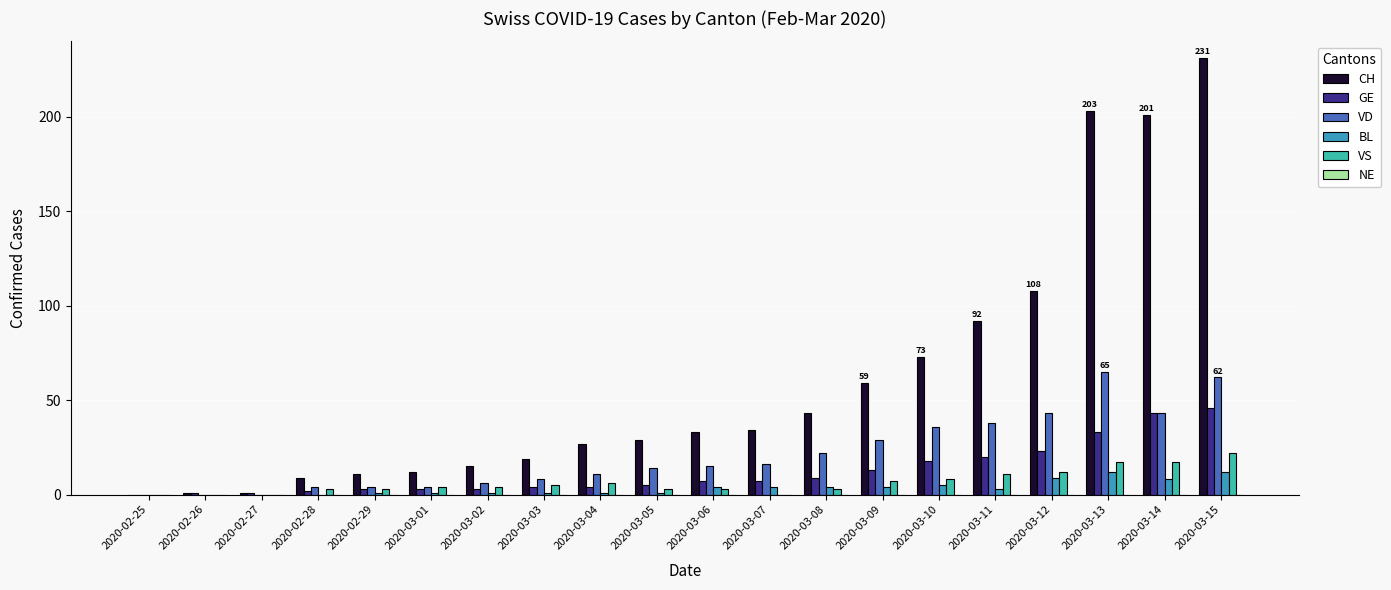

What is the average value of the BL series?

4